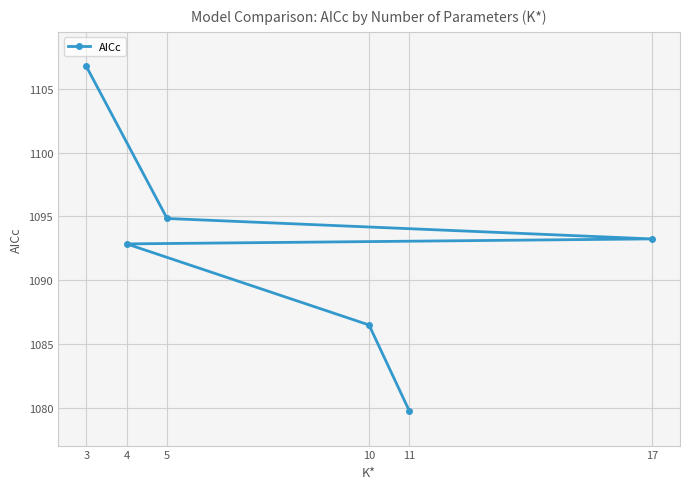

At which label is the value closest to 1093?

4